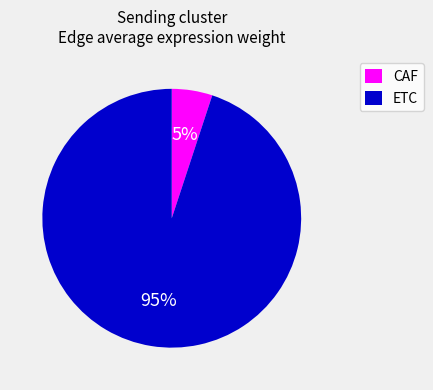

To the nearest percent, what is the average slice percentage?

50%